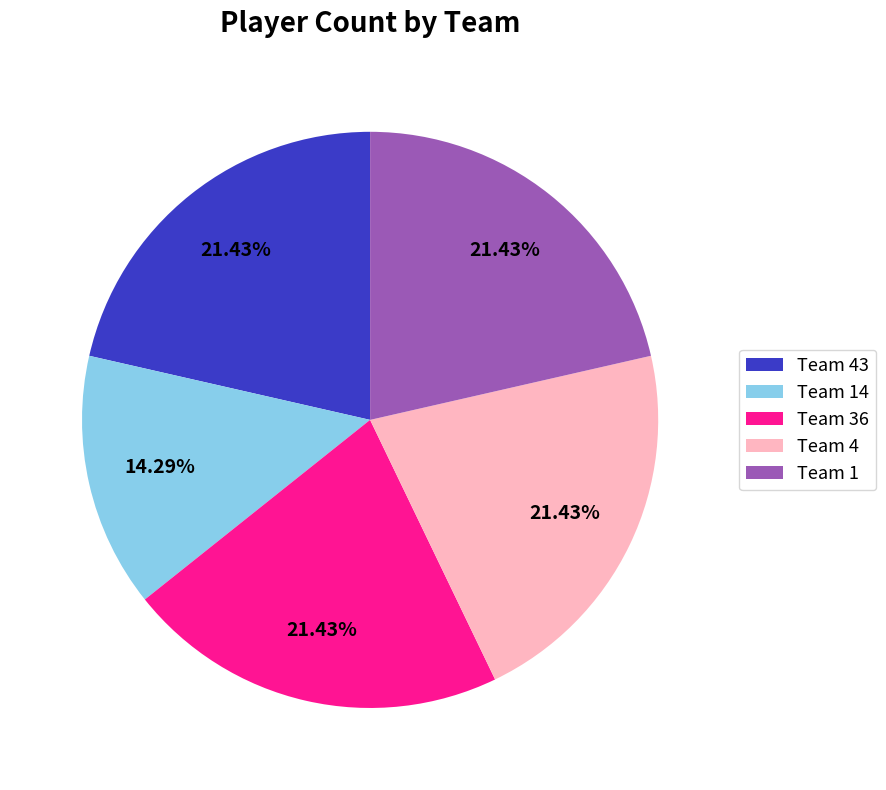

Is Team 14 the majority of the pie?

No